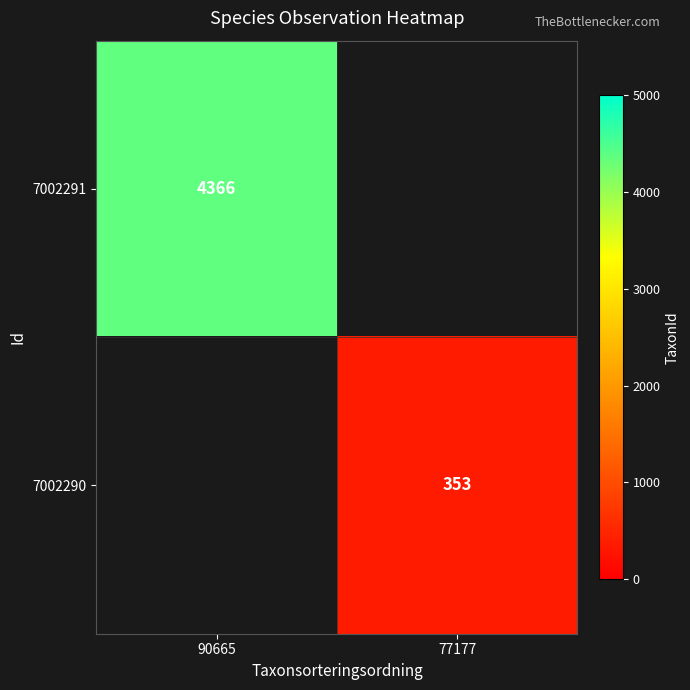

The 7002290 series shows 538.7 at 77177. True or false?

False